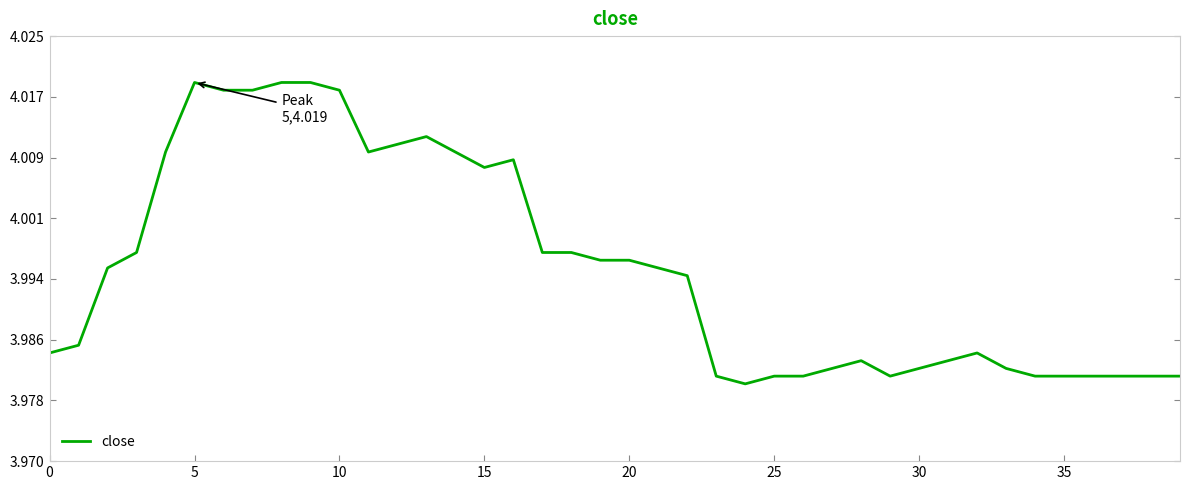

What is the minimum value shown in the chart?

4.0